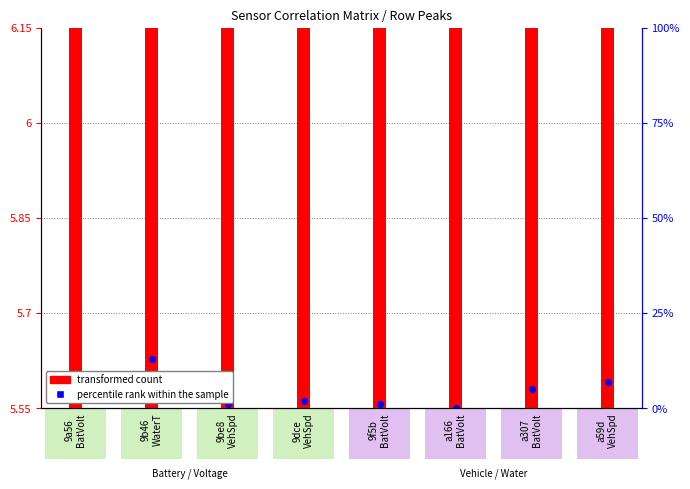

Is the value of transformed count at 9f5b
BatVolt greater than the value of percentile rank within the sample at 9b46
WaterT?

No